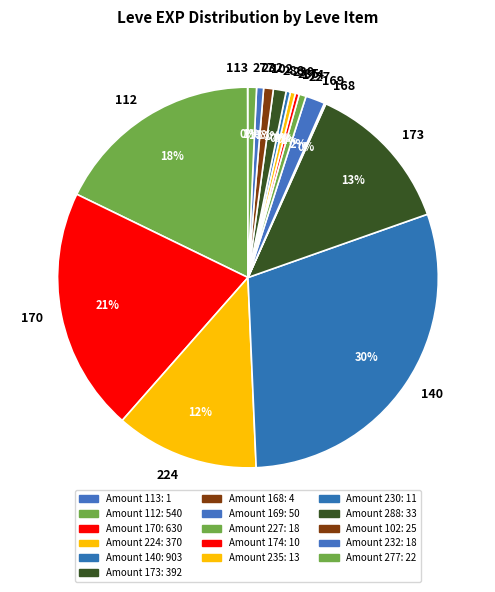

Does any single category account for the majority?

No